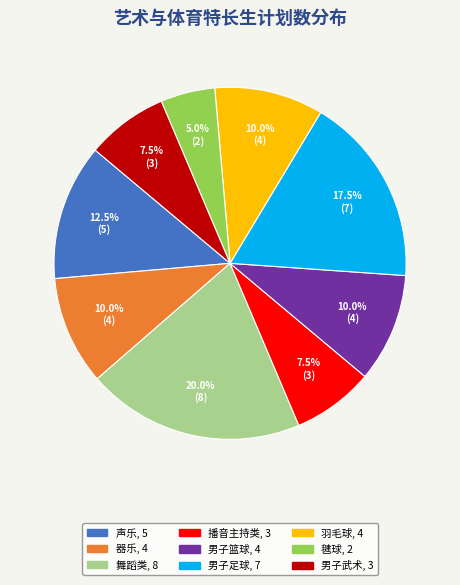

The 男子武术 slice represents 1% of the pie. True or false?

False